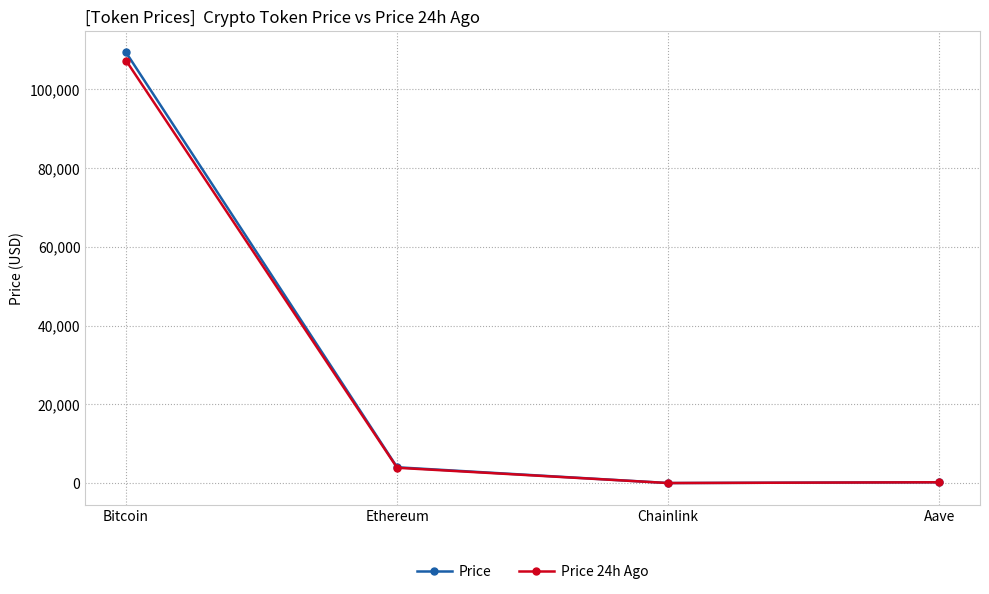

Is it true that Price 24h Ago equals 16.9 at Chainlink?

True